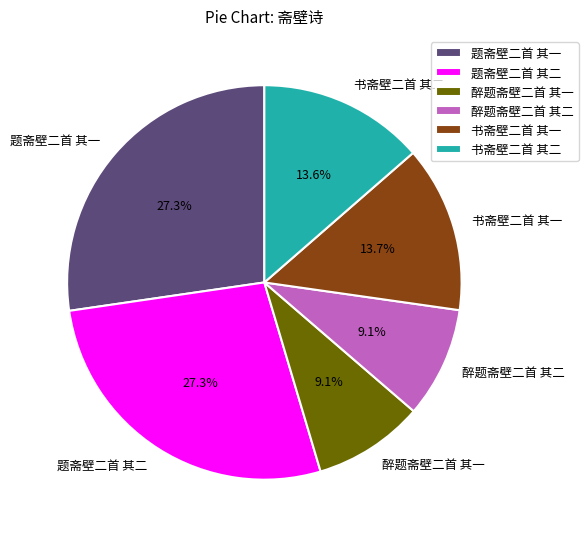

How much of the chart is everything except 题斋壁二首 其二?

72.7%